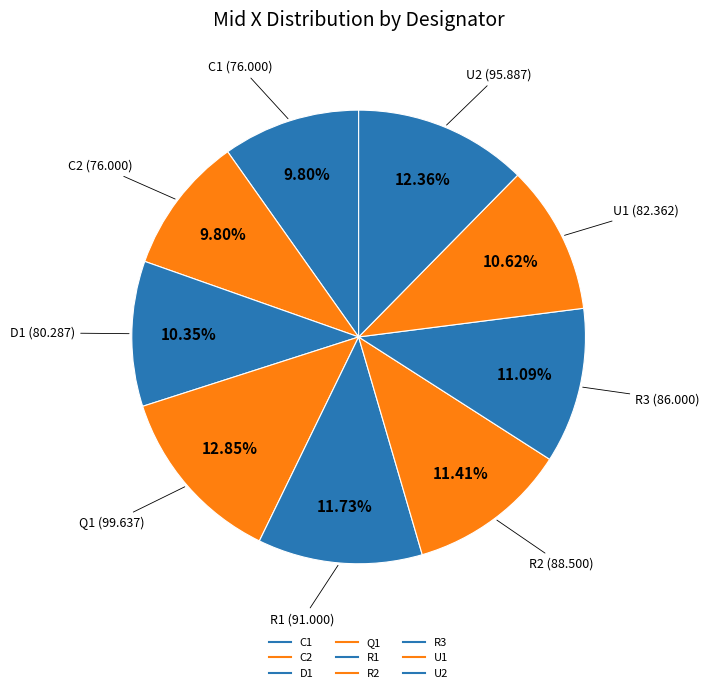

Which category has the biggest portion of the pie?

Q1